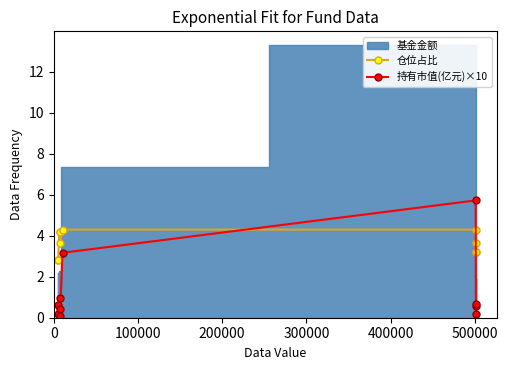

What is the sum of all 仓位占比 values?

36.3